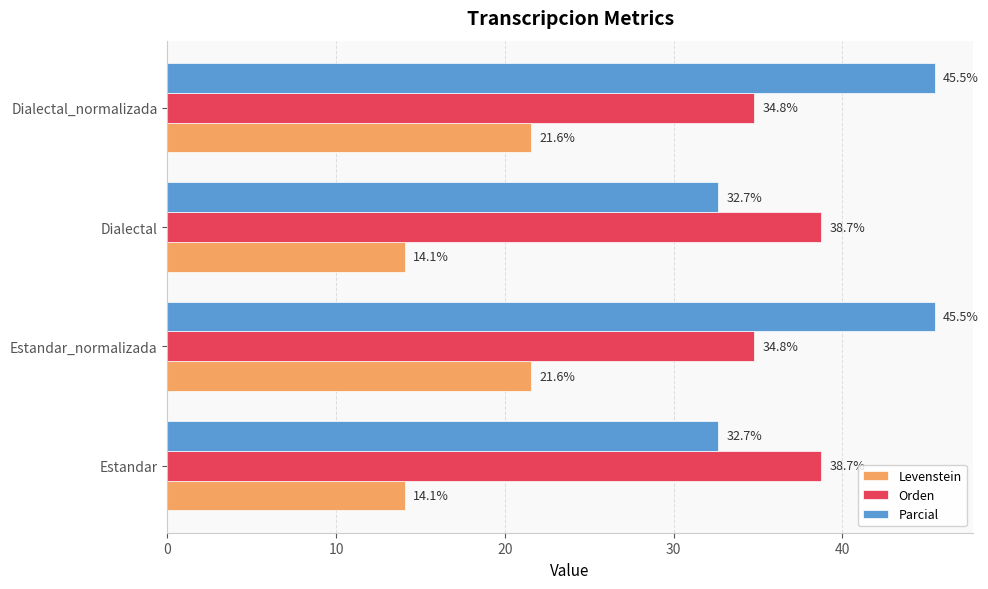

What is the difference between the maximum and minimum values in the Orden series?

3.9